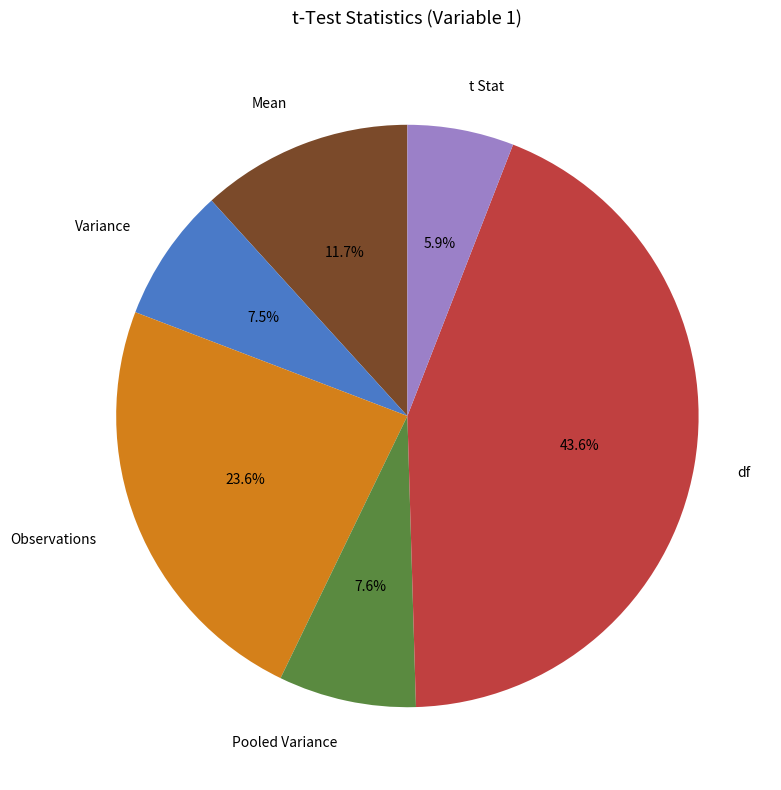

Does Mean account for over 50% of the chart?

No